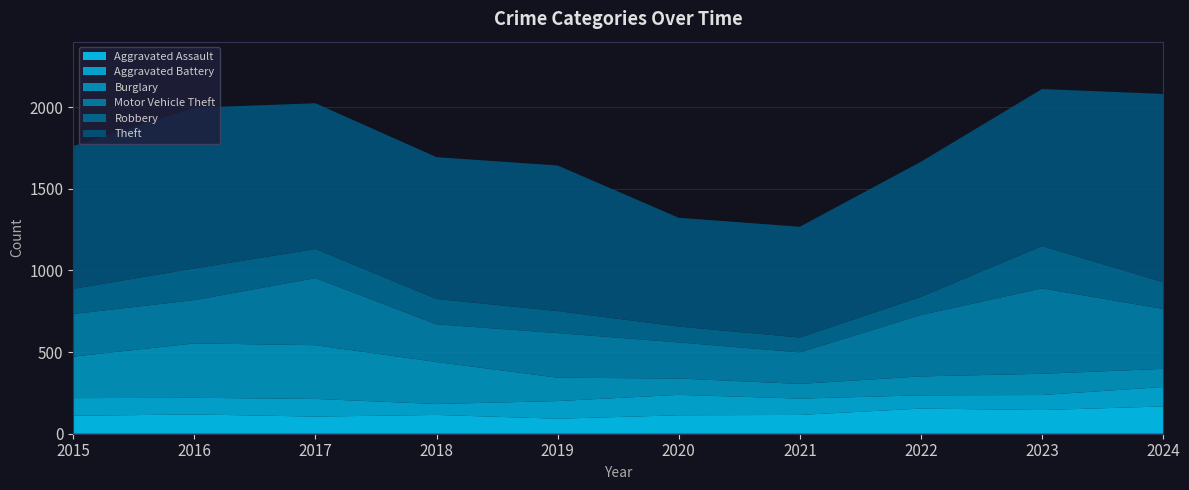

Reading left to right, what are all the values shown in this chart?

Aggravated Assault: 2015=110	2016=118	2017=105	2018=115	2019=92	2020=113	2021=115	2022=154	2023=145	2024=167
Aggravated Battery: 2015=108	2016=102	2017=108	2018=67	2019=108	2020=125	2021=100	2022=81	2023=92	2024=119
Burglary: 2015=254	2016=333	2017=329	2018=257	2019=143	2020=100	2021=90	2022=116	2023=130	2024=111
Motor Vehicle Theft: 2015=261	2016=265	2017=411	2018=231	2019=273	2020=221	2021=193	2022=376	2023=523	2024=367
Robbery: 2015=154	2016=194	2017=178	2018=155	2019=135	2020=97	2021=91	2022=111	2023=259	2024=164
Theft: 2015=874	2016=984	2017=892	2018=868	2019=891	2020=666	2021=678	2022=827	2023=961	2024=1152